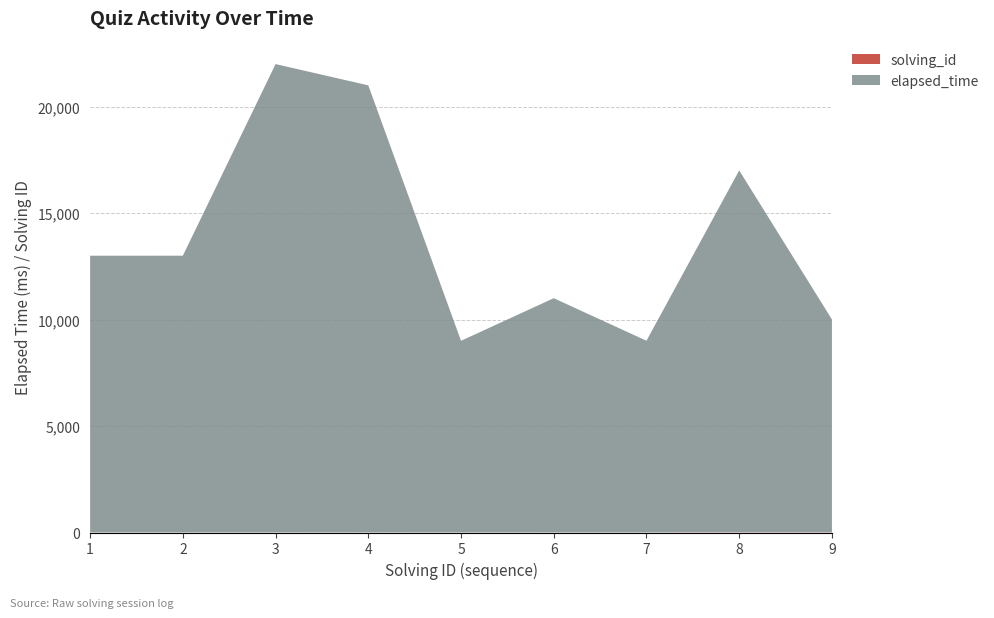

Reading right to left, list all the values displayed in this chart.

elapsed_time: 9=10000	8=17000	7=9000	6=11000	5=9000	4=21000	3=22000	2=13000	1=13000
solving_id: 9=9	8=8	7=7	6=6	5=5	4=4	3=3	2=2	1=1